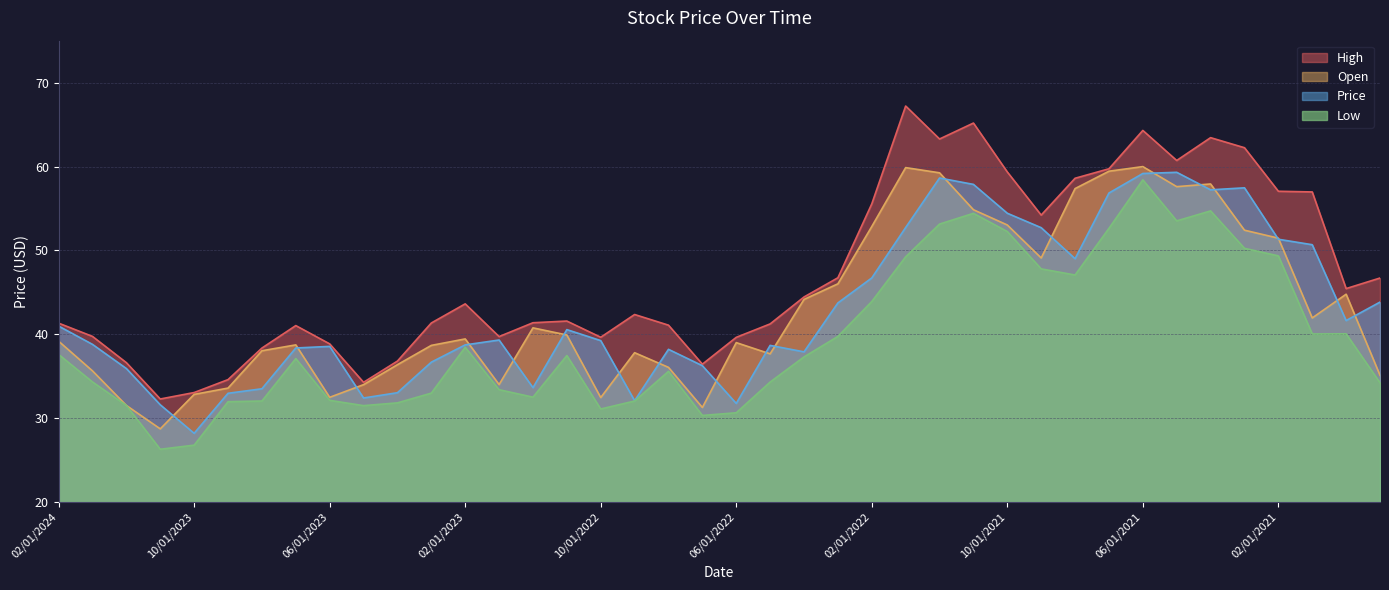

Which series has the largest total across all categories?

High